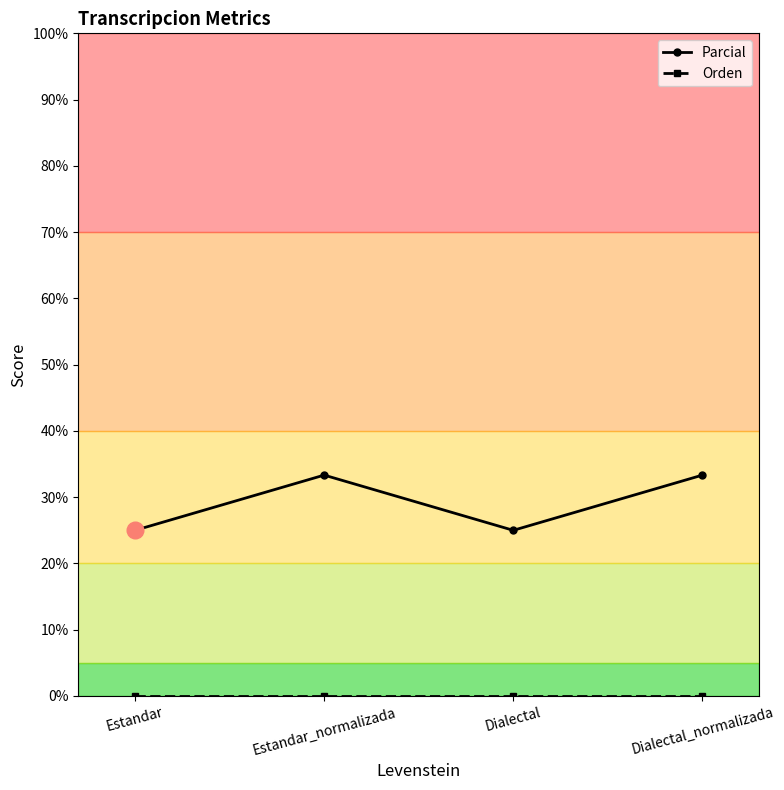

Is it true that Parcial equals 33.3 at Estandar_normalizada?

True